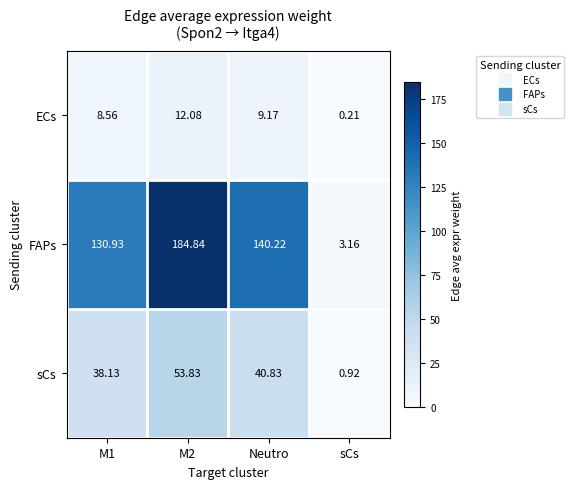

Which series changed the most between M2 and Neutro?

FAPs